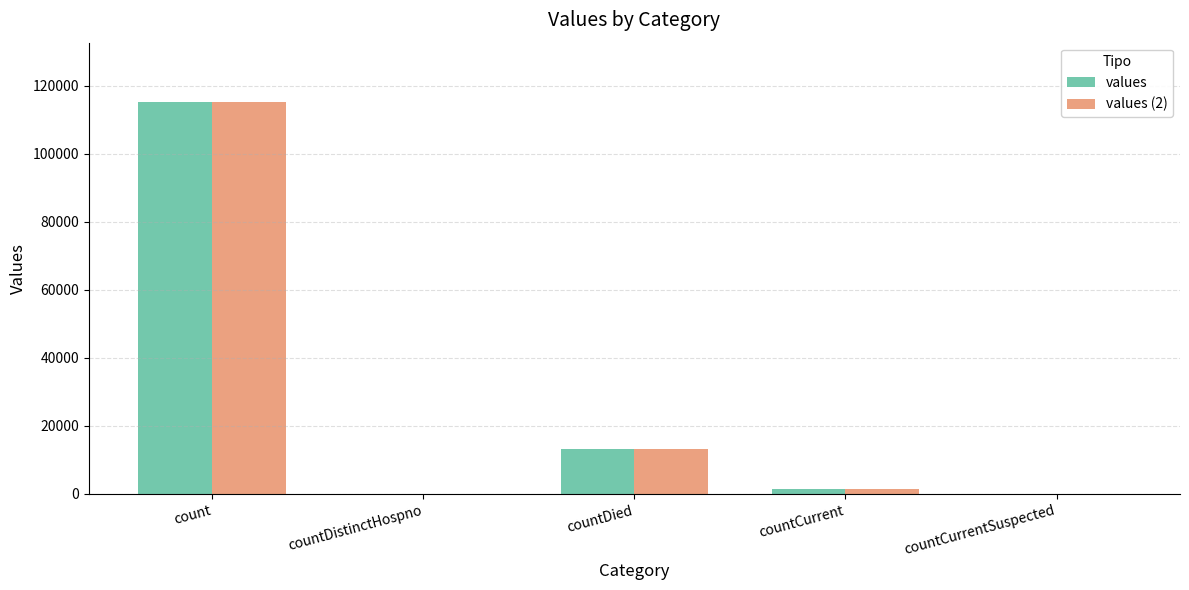

True or false: values has a value of 0 at countCurrentSuspected.

True